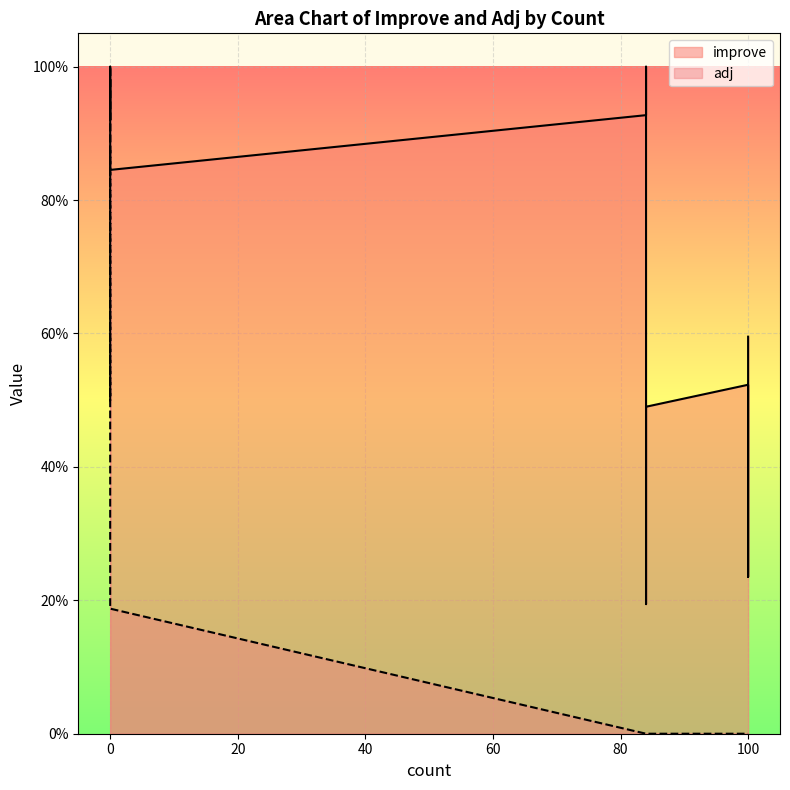

Where is the first local minimum for improve?

3